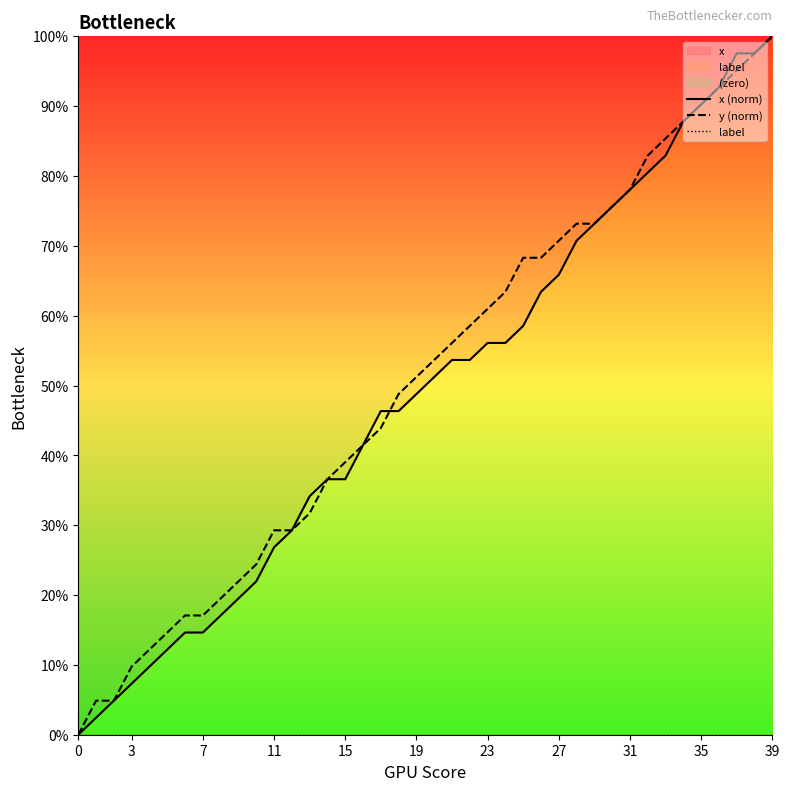

The x (norm) series shows 0.0 at 0. True or false?

True